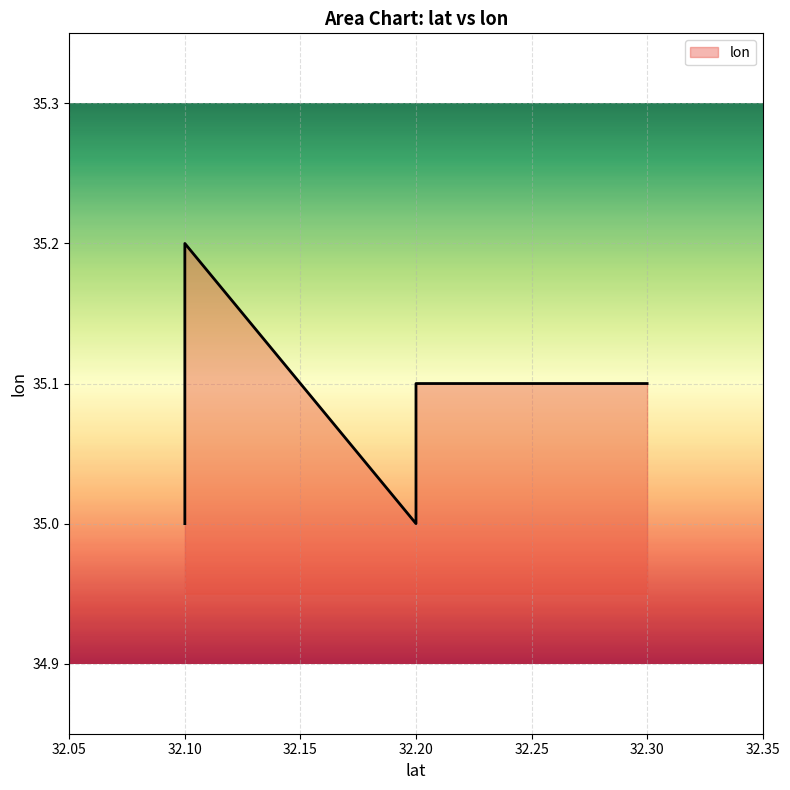

Reading right to left, list all the values displayed in this chart.

35.1	35.1	35.0	35.2	35.0